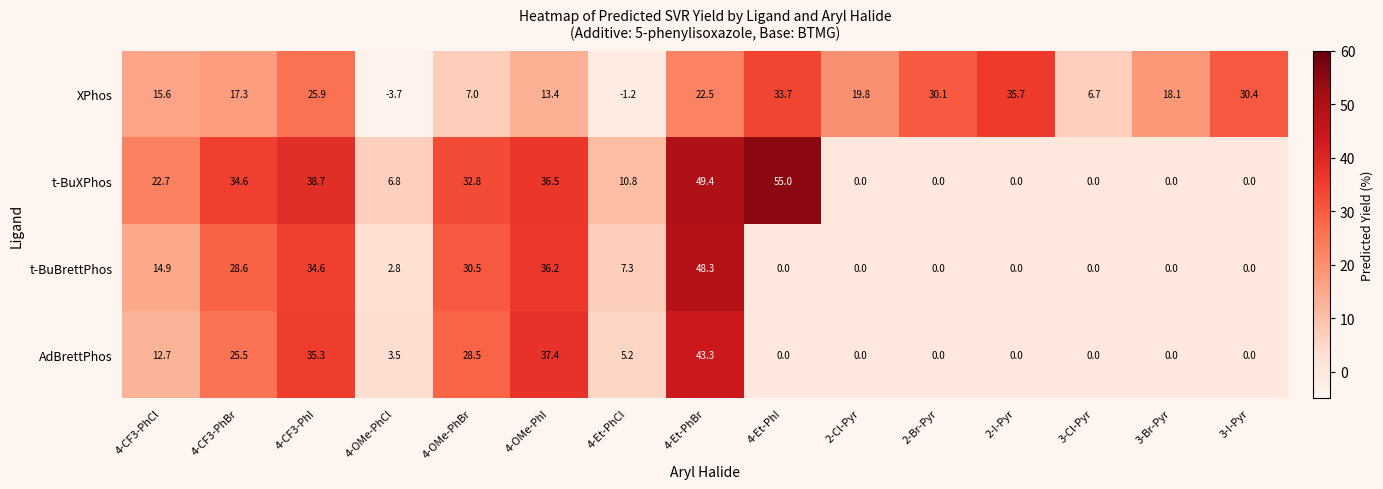

What value does the XPhos series have at 4-Et-PhI?

33.7